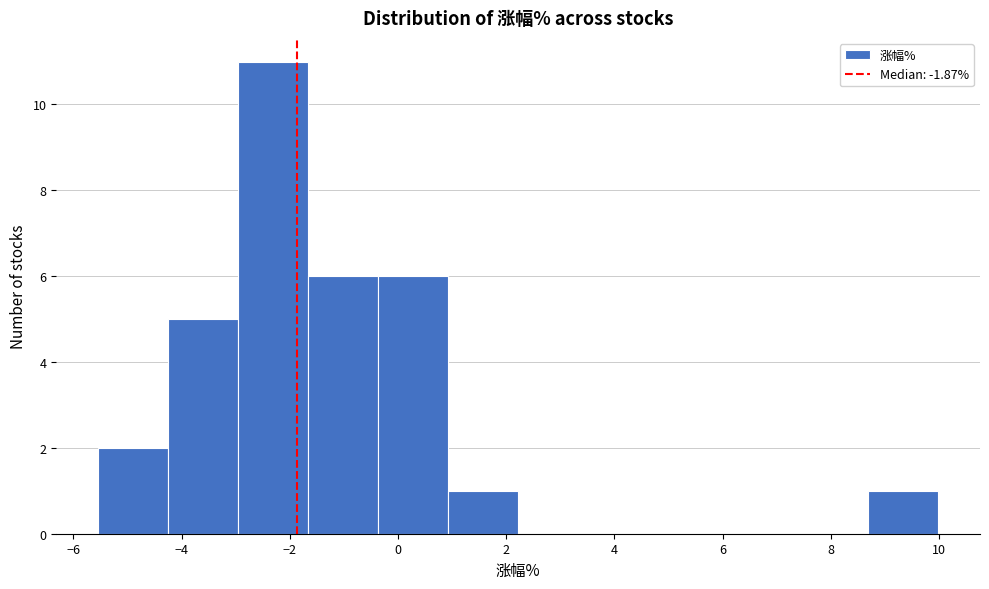

Reading left to right, transcribe this chart: for each bar, give the range it covers on the x-axis and its height. Neither the bar edges nor the heights are printed on the chart, so give them approximately, as read against the axes.

-5.6 to -4.2: 2
-4.2 to -3.0: 5
-3.0 to -1.6: 11
-1.6 to -0.4: 6
-0.4 to 1.0: 6
1.0 to 2.2: 1
2.2 to 3.6: 0
3.6 to 4.8: 0
4.8 to 6.2: 0
6.2 to 7.4: 0
7.4 to 8.6: 0
8.6 to 10.0: 1